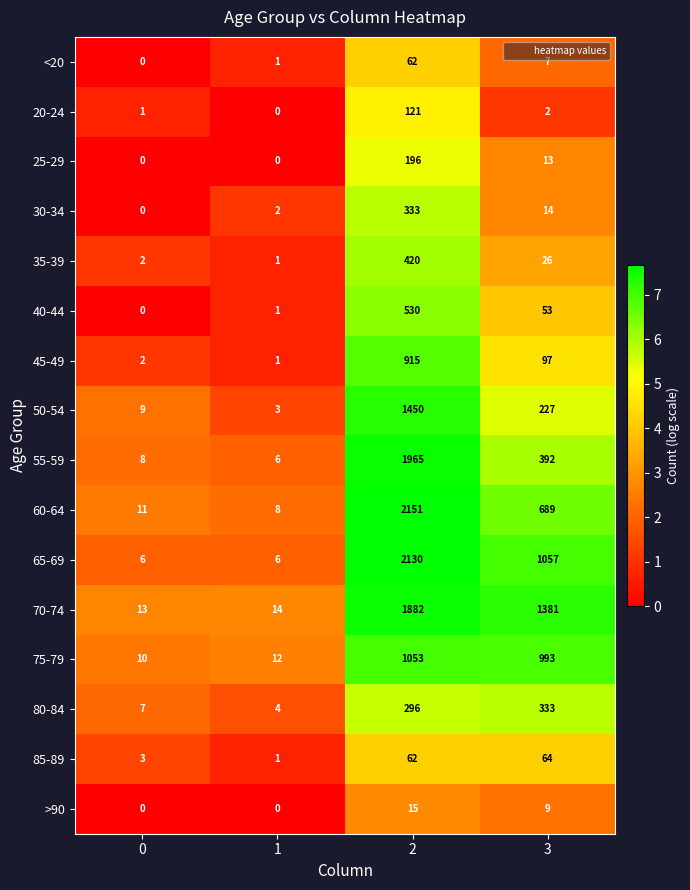

Which series has the largest total across all categories?

70-74